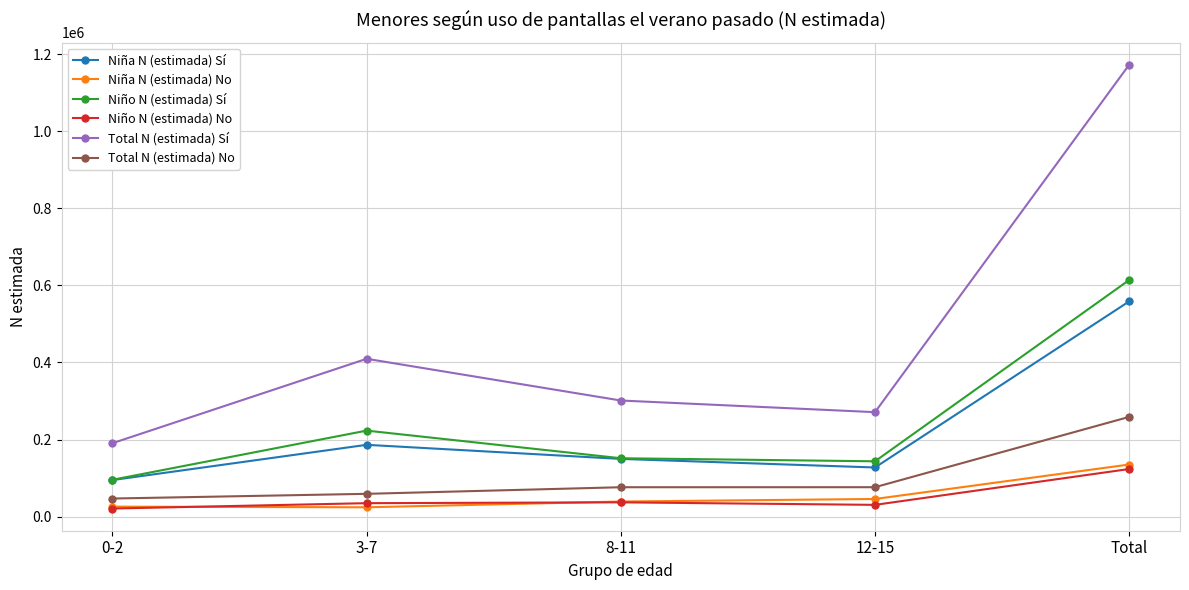

At which category does the chart reach its peak across all series?

Total